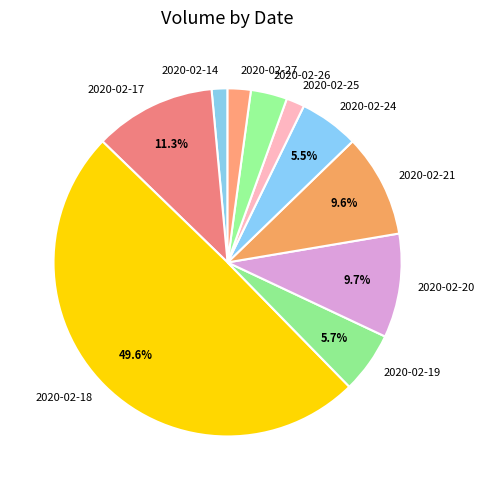

Is 2020-02-25 the majority of the pie?

No